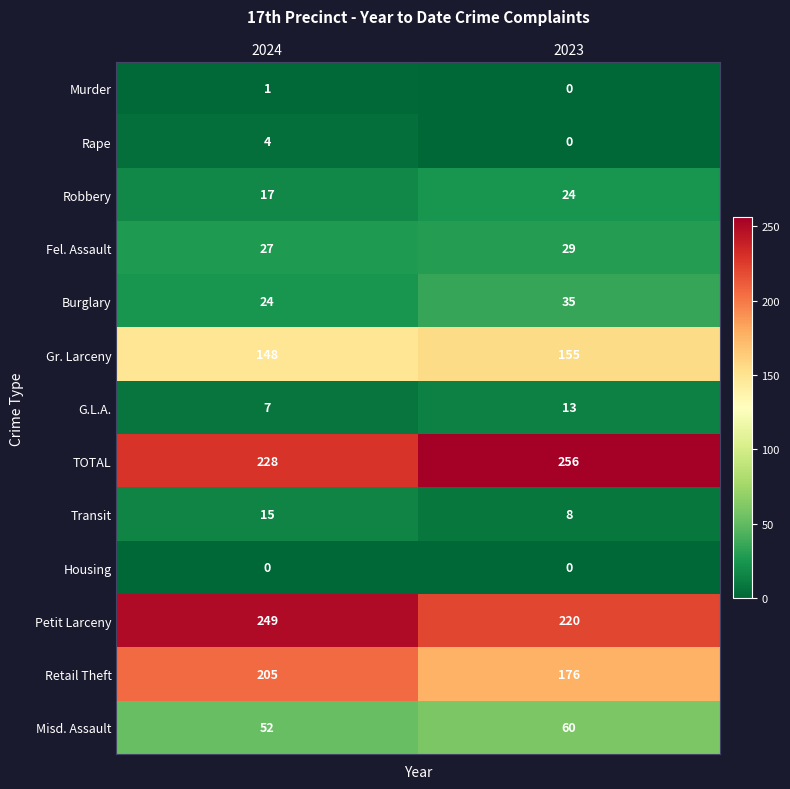

At which category is the sum across all series the highest?

2024